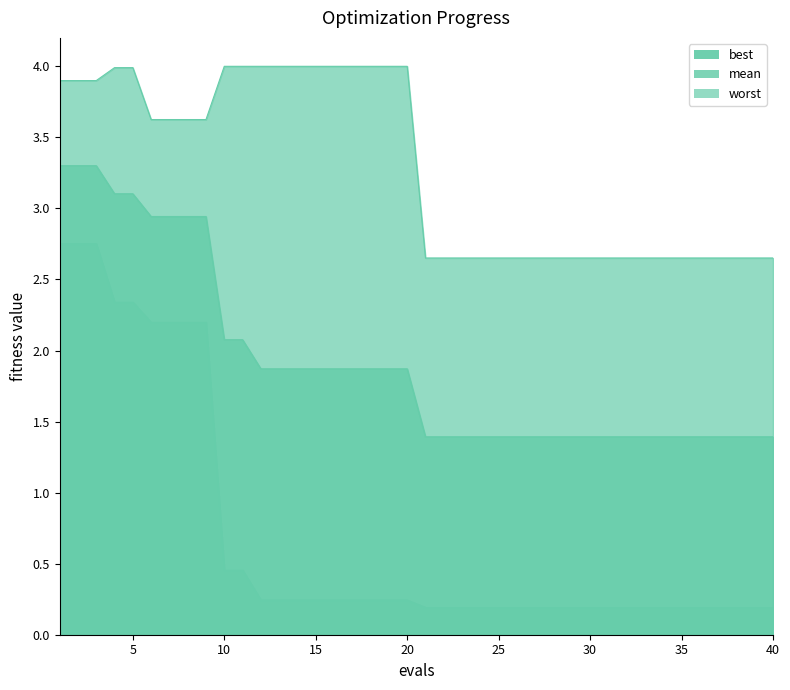

True or false: best has more than 0 interior local peaks.

False